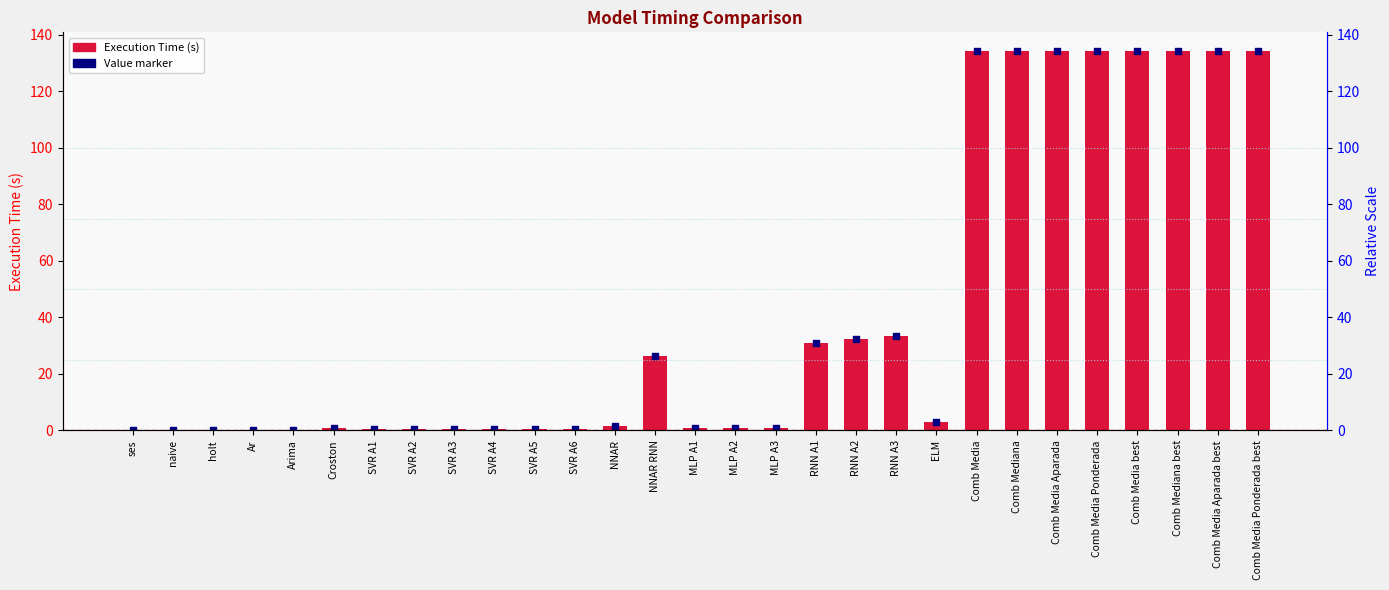

What are all the series names shown in the legend?

Execution Time, Value marker